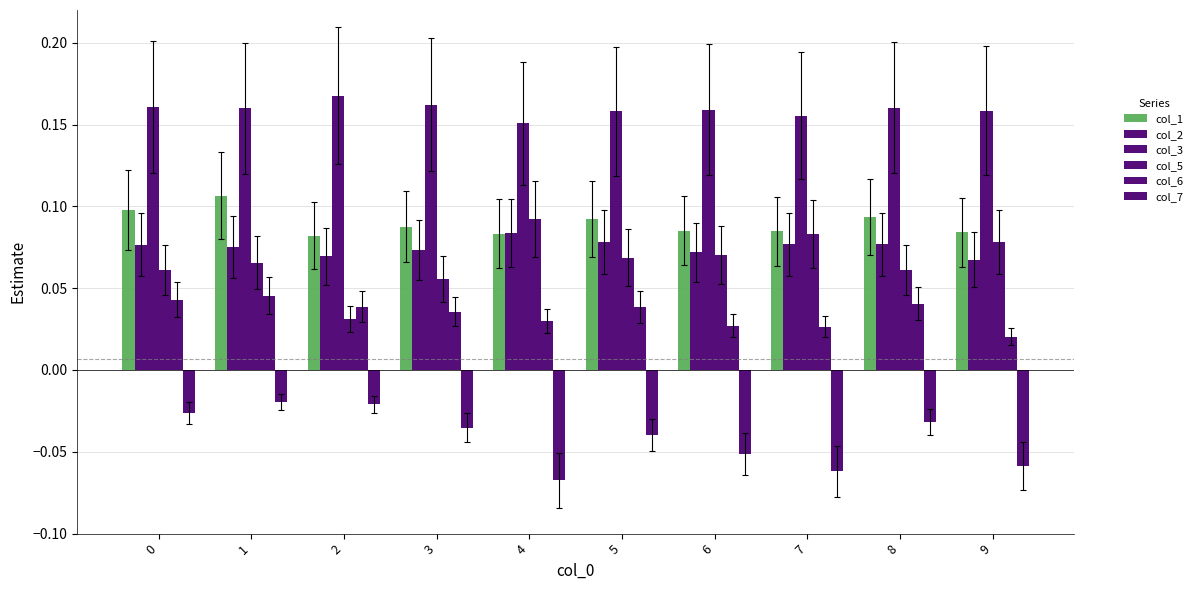

Rank the categories by col_7 value from highest to lowest.

1, 2, 0, 8, 3, 5, 6, 9, 7, 4